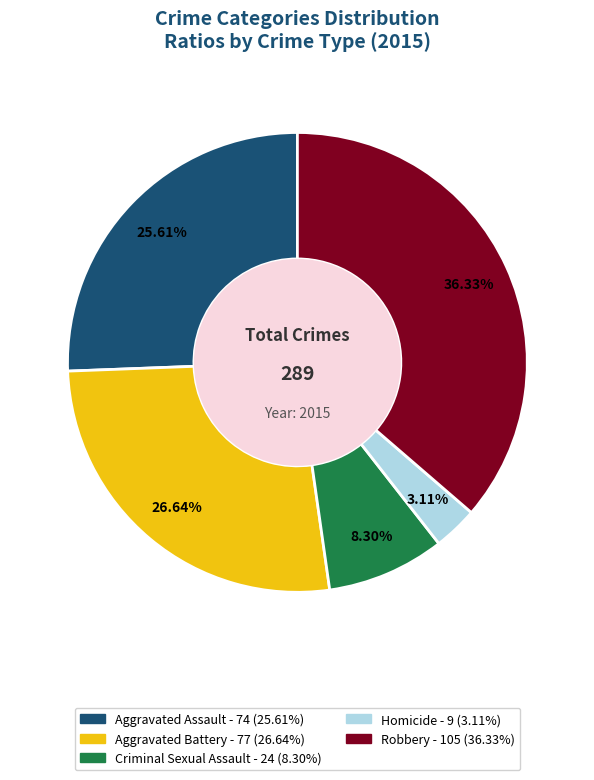

To the nearest percent, what is the average slice percentage?

20%